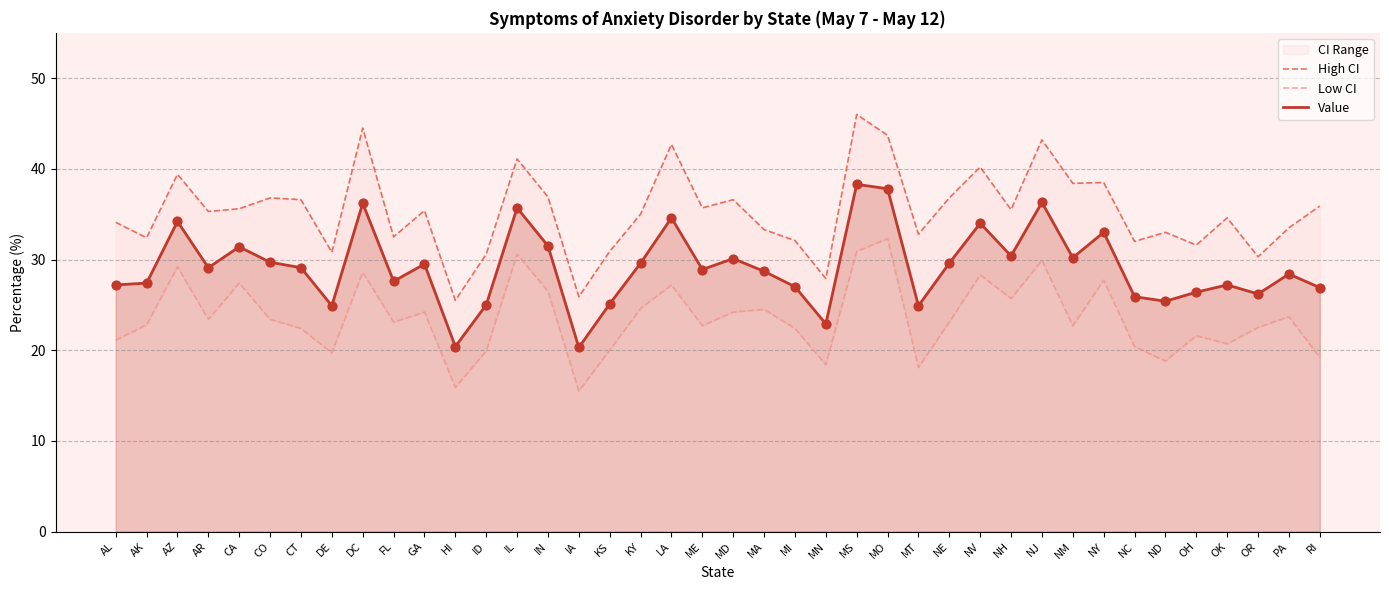

Which series has the largest total across all categories?

High CI